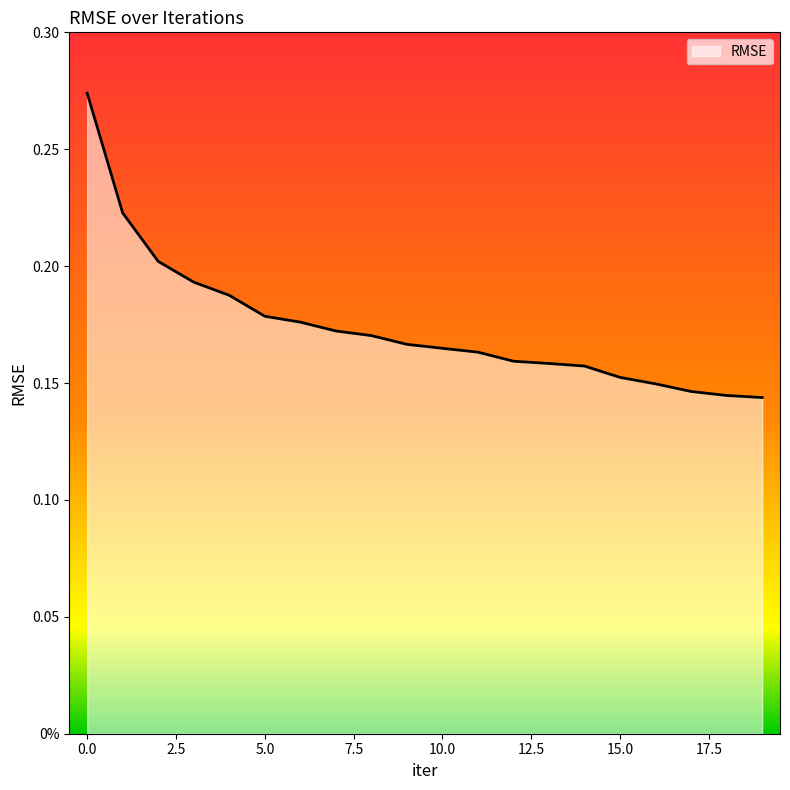

Rank the categories by value from lowest to highest.

19, 18, 17, 16, 15, 14, 13, 12, 11, 10, 9, 8, 7, 6, 5, 4, 3, 2, 1, 0